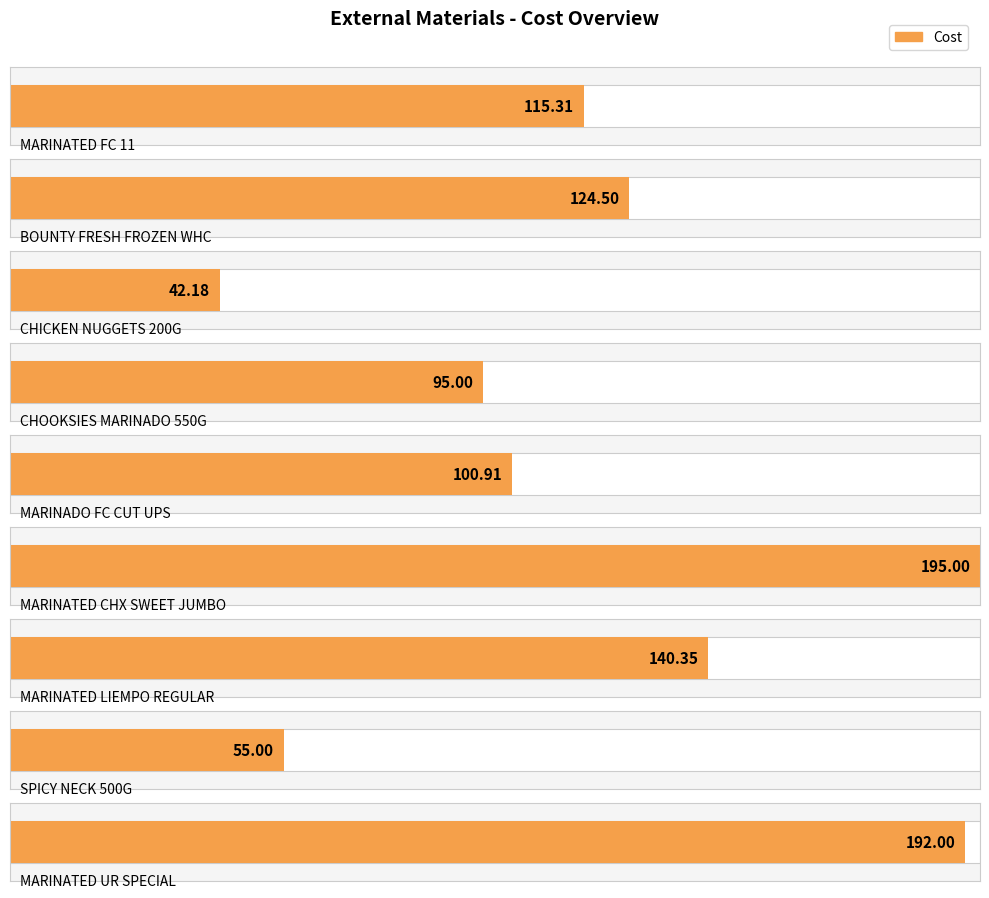

What position from the left is BOUNTY FRESH FROZEN WHOLE CHICKEN?

2